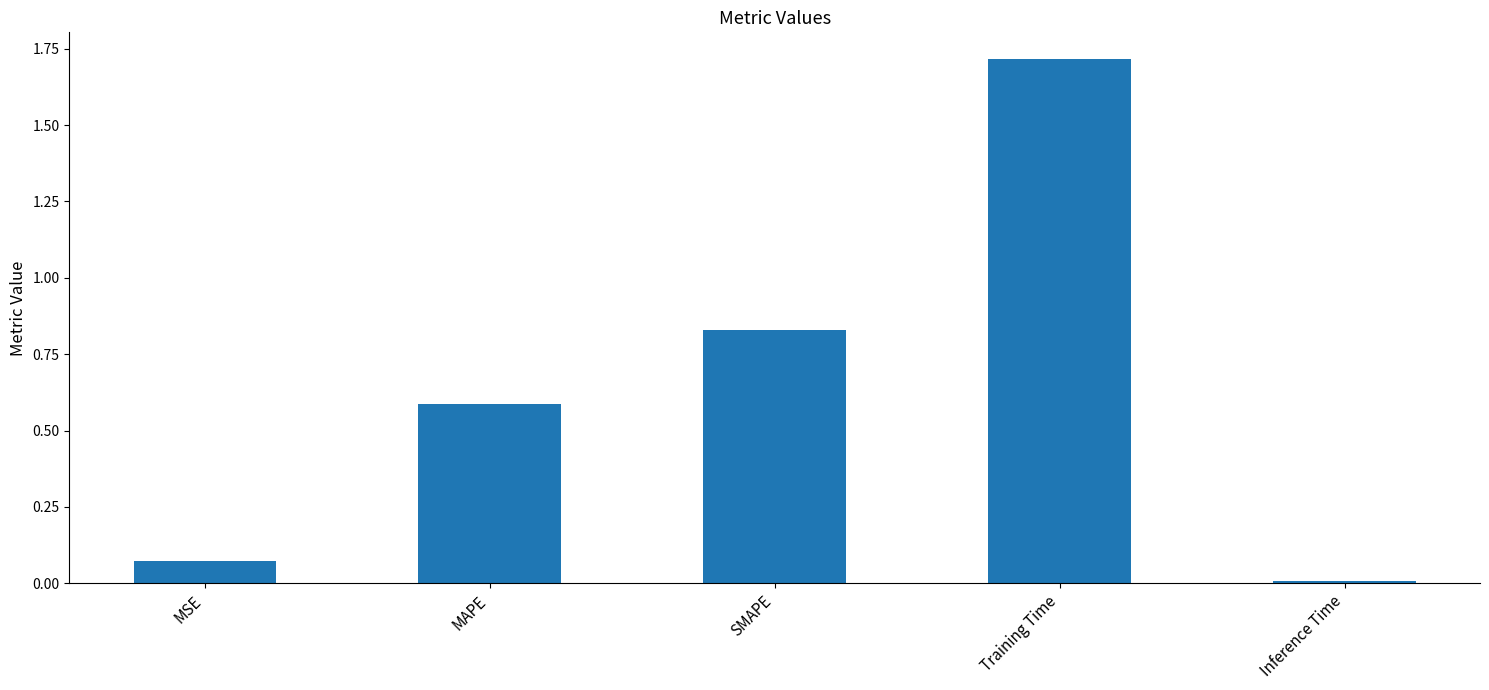

What is the label of the 2nd bar from the left?

MAPE